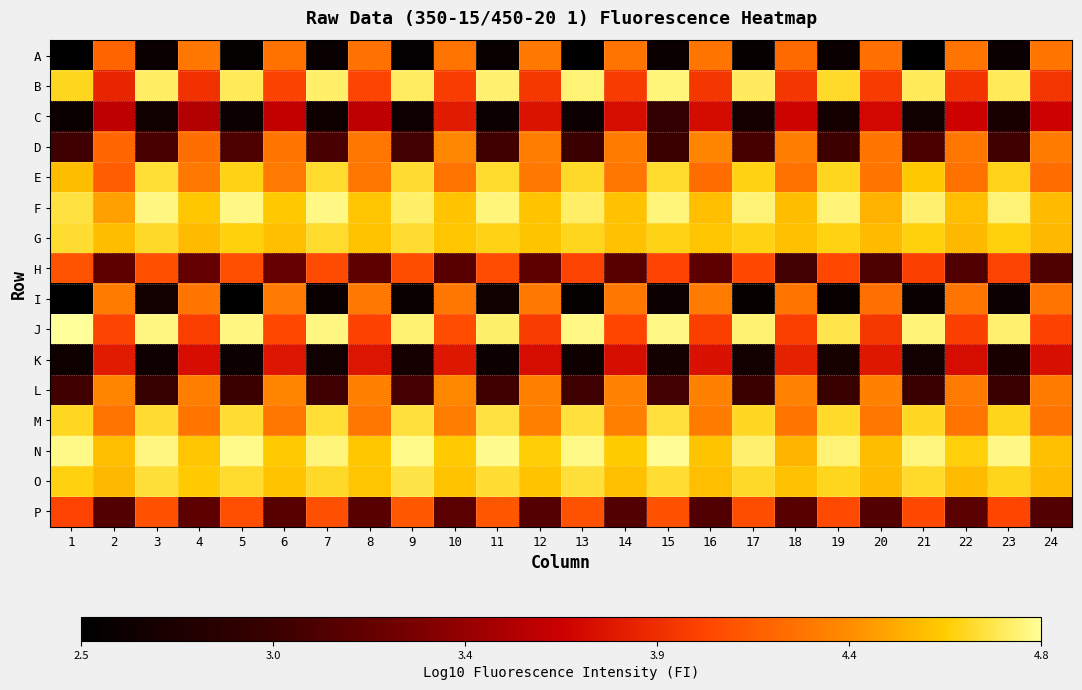

Reading left to right, what are all the values shown in this chart?

A: 1=2.5	2=4.2	3=2.6	4=4.2	5=2.6	6=4.2	7=2.6	8=4.2	9=2.5	10=4.2	11=2.6	12=4.3	13=2.5	14=4.2	15=2.6	16=4.2	17=2.6	18=4.2	19=2.6	20=4.2	21=2.5	22=4.2	23=2.6	24=4.2
B: 1=4.6	2=3.9	3=4.7	4=3.9	5=4.7	6=4.0	7=4.7	8=4.0	9=4.7	10=4.0	11=4.7	12=3.9	13=4.8	14=4.0	15=4.8	16=3.9	17=4.7	18=3.9	19=4.6	20=4.0	21=4.7	22=3.9	23=4.7	24=3.9
C: 1=2.6	2=3.6	3=2.7	4=3.6	5=2.6	6=3.6	7=2.7	8=3.6	9=2.6	10=3.8	11=2.6	12=3.8	13=2.6	14=3.7	15=2.9	16=3.7	17=2.7	18=3.7	19=2.7	20=3.7	21=2.7	22=3.7	23=2.7	24=3.7
D: 1=3.0	2=4.2	3=3.1	4=4.2	5=3.1	6=4.2	7=3.1	8=4.2	9=3.0	10=4.3	11=3.0	12=4.3	13=3.0	14=4.3	15=3.0	16=4.3	17=3.1	18=4.3	19=3.0	20=4.2	21=3.1	22=4.2	23=3.0	24=4.3
E: 1=4.5	2=4.1	3=4.7	4=4.3	5=4.6	6=4.3	7=4.6	8=4.3	9=4.6	10=4.2	11=4.6	12=4.3	13=4.6	14=4.3	15=4.6	16=4.2	17=4.6	18=4.2	19=4.6	20=4.2	21=4.6	22=4.2	23=4.6	24=4.2
F: 1=4.7	2=4.4	3=4.8	4=4.6	5=4.8	6=4.6	7=4.8	8=4.6	9=4.7	10=4.5	11=4.8	12=4.5	13=4.7	14=4.5	15=4.8	16=4.5	17=4.7	18=4.5	19=4.8	20=4.5	21=4.7	22=4.5	23=4.7	24=4.5
G: 1=4.6	2=4.5	3=4.6	4=4.5	5=4.6	6=4.5	7=4.6	8=4.5	9=4.6	10=4.6	11=4.6	12=4.6	13=4.6	14=4.5	15=4.6	16=4.6	17=4.6	18=4.5	19=4.6	20=4.5	21=4.6	22=4.5	23=4.6	24=4.5
H: 1=4.1	2=3.2	3=4.1	4=3.2	5=4.1	6=3.2	7=4.0	8=3.2	9=4.0	10=3.1	11=4.0	12=3.2	13=4.0	14=3.1	15=4.0	16=3.2	17=4.0	18=3.0	19=4.0	20=3.1	21=4.0	22=3.1	23=4.0	24=3.1
I: 1=2.5	2=4.3	3=2.7	4=4.2	5=2.5	6=4.3	7=2.6	8=4.3	9=2.6	10=4.3	11=2.7	12=4.3	13=2.6	14=4.2	15=2.6	16=4.3	17=2.6	18=4.2	19=2.6	20=4.2	21=2.6	22=4.2	23=2.6	24=4.2
J: 1=4.8	2=4.0	3=4.8	4=4.0	5=4.8	6=4.0	7=4.8	8=4.0	9=4.7	10=4.0	11=4.7	12=4.0	13=4.8	14=4.0	15=4.8	16=4.0	17=4.7	18=4.0	19=4.7	20=3.9	21=4.8	22=4.0	23=4.7	24=4.0
K: 1=2.7	2=3.8	3=2.6	4=3.7	5=2.6	6=3.8	7=2.7	8=3.8	9=2.7	10=3.8	11=2.6	12=3.7	13=2.7	14=3.7	15=2.7	16=3.8	17=2.7	18=3.8	19=2.7	20=3.8	21=2.7	22=3.7	23=2.7	24=3.7
L: 1=3.0	2=4.3	3=3.0	4=4.3	5=3.0	6=4.3	7=3.0	8=4.3	9=3.0	10=4.3	11=3.0	12=4.3	13=3.0	14=4.3	15=3.0	16=4.3	17=3.0	18=4.3	19=3.0	20=4.3	21=3.0	22=4.3	23=3.0	24=4.3
M: 1=4.6	2=4.2	3=4.6	4=4.2	5=4.7	6=4.3	7=4.7	8=4.2	9=4.7	10=4.3	11=4.7	12=4.3	13=4.7	14=4.3	15=4.7	16=4.3	17=4.6	18=4.2	19=4.6	20=4.2	21=4.6	22=4.2	23=4.6	24=4.2
N: 1=4.8	2=4.5	3=4.8	4=4.6	5=4.8	6=4.6	7=4.8	8=4.6	9=4.8	10=4.6	11=4.8	12=4.6	13=4.8	14=4.6	15=4.8	16=4.6	17=4.7	18=4.5	19=4.8	20=4.5	21=4.8	22=4.6	23=4.8	24=4.5
O: 1=4.6	2=4.5	3=4.7	4=4.6	5=4.6	6=4.5	7=4.6	8=4.6	9=4.7	10=4.5	11=4.7	12=4.5	13=4.7	14=4.5	15=4.7	16=4.5	17=4.6	18=4.5	19=4.6	20=4.5	21=4.6	22=4.5	23=4.6	24=4.5
P: 1=4.0	2=3.1	3=4.1	4=3.2	5=4.1	6=3.1	7=4.1	8=3.1	9=4.1	10=3.2	11=4.1	12=3.1	13=4.1	14=3.1	15=4.1	16=3.1	17=4.0	18=3.1	19=4.0	20=3.1	21=4.0	22=3.2	23=4.0	24=3.1